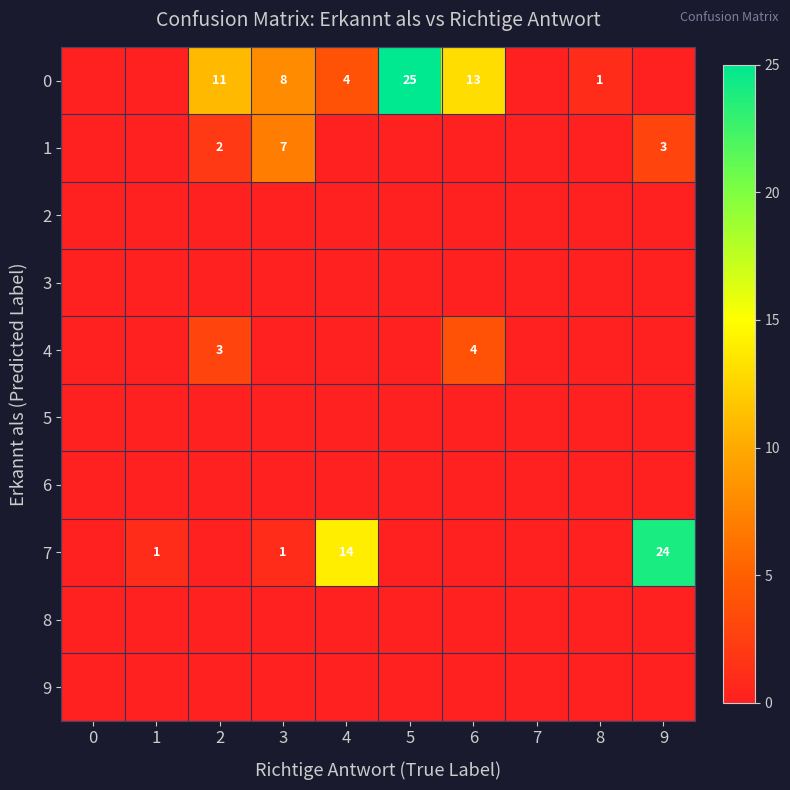

True or false: 1 has a value of 2 at 2.

True